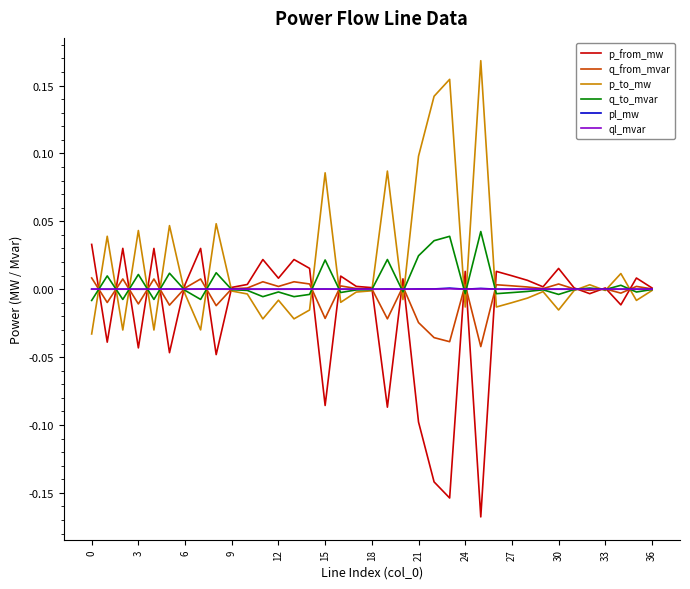

What are all the series names shown in the legend?

p_from_mw, q_from_mvar, p_to_mw, q_to_mvar, pl_mw, ql_mvar